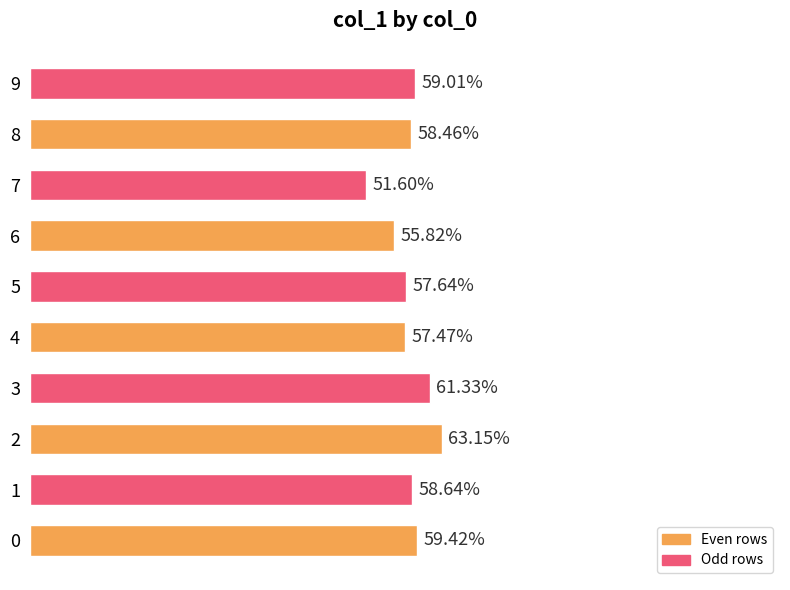

How many values are between 0 and 1?

10